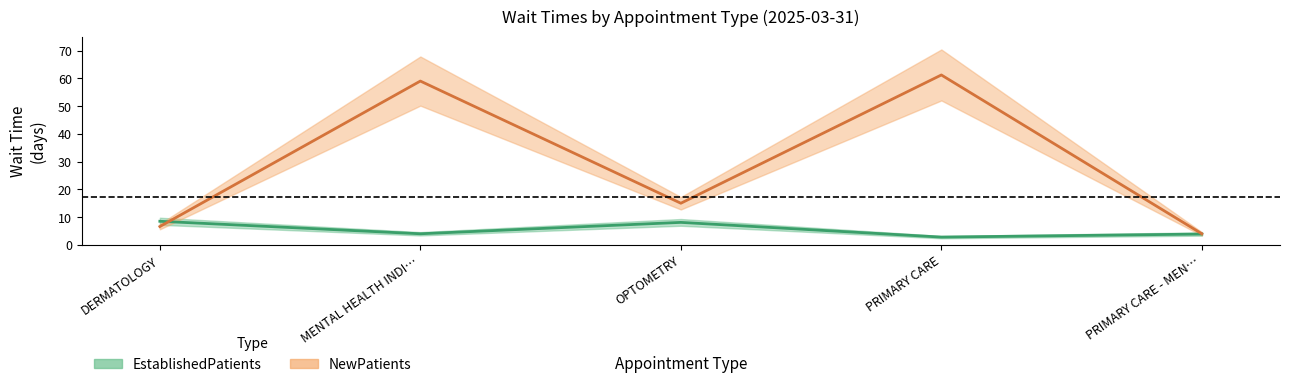

What position from the right is PRIMARY CARE - MEN…?

1